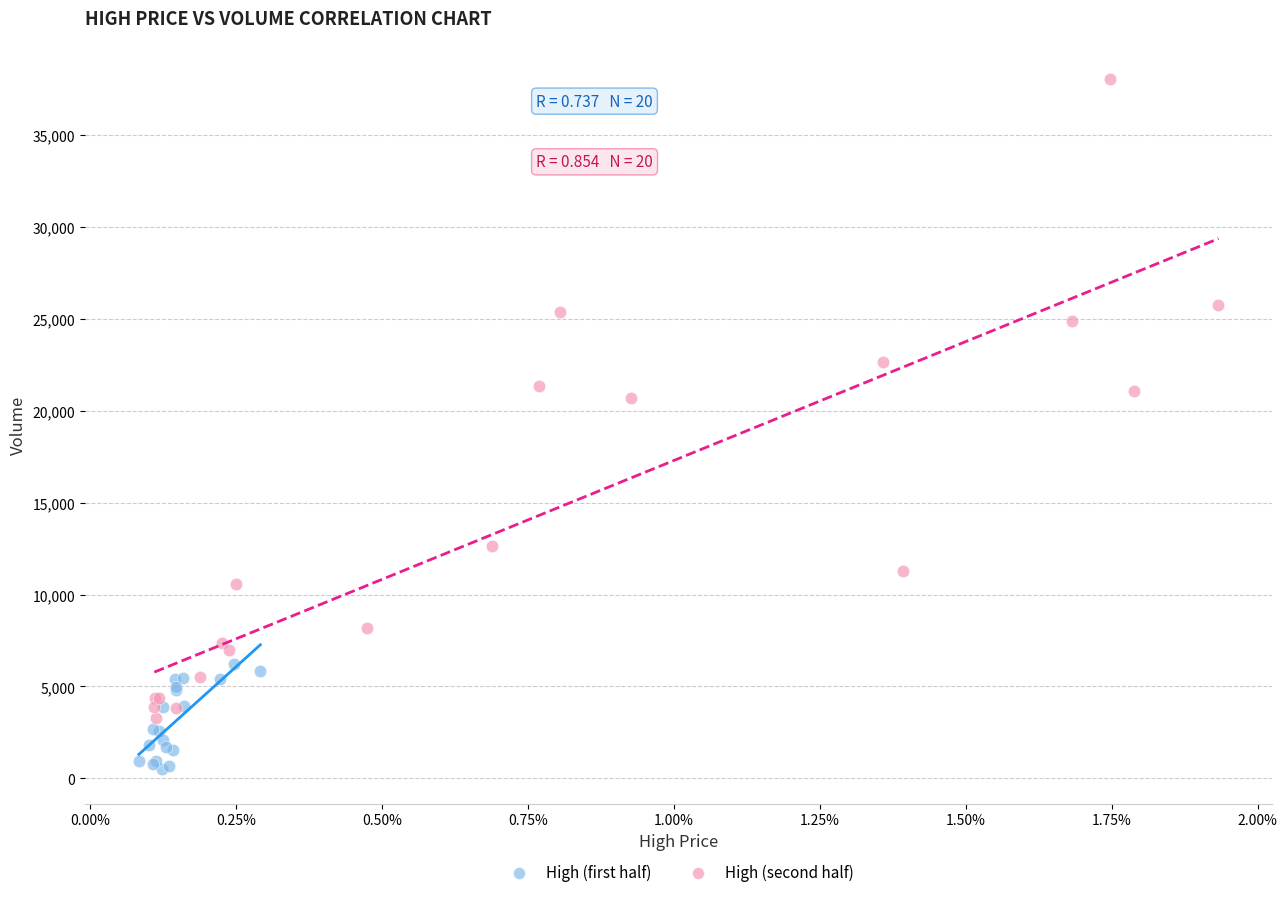

Which series reaches the minimum Y coordinate?

High (first half)